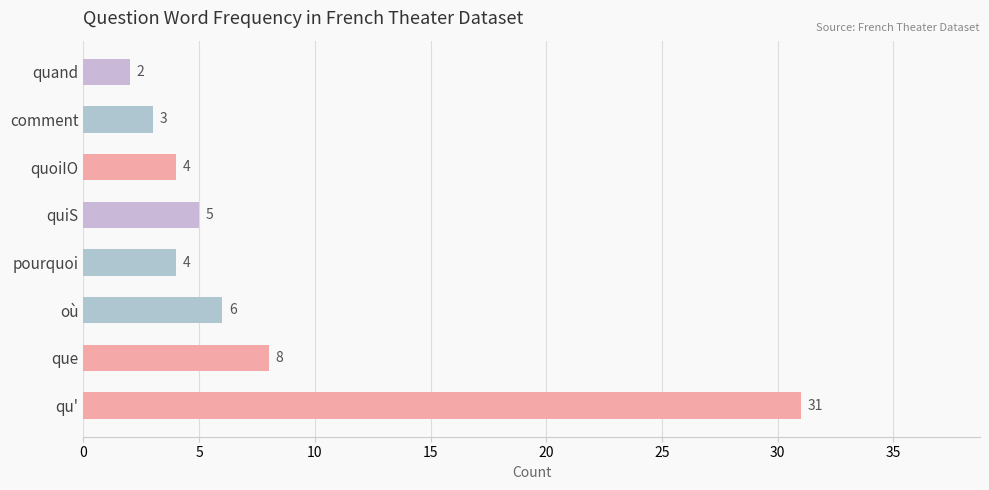

True or false: the data shows 3 at comment.

True